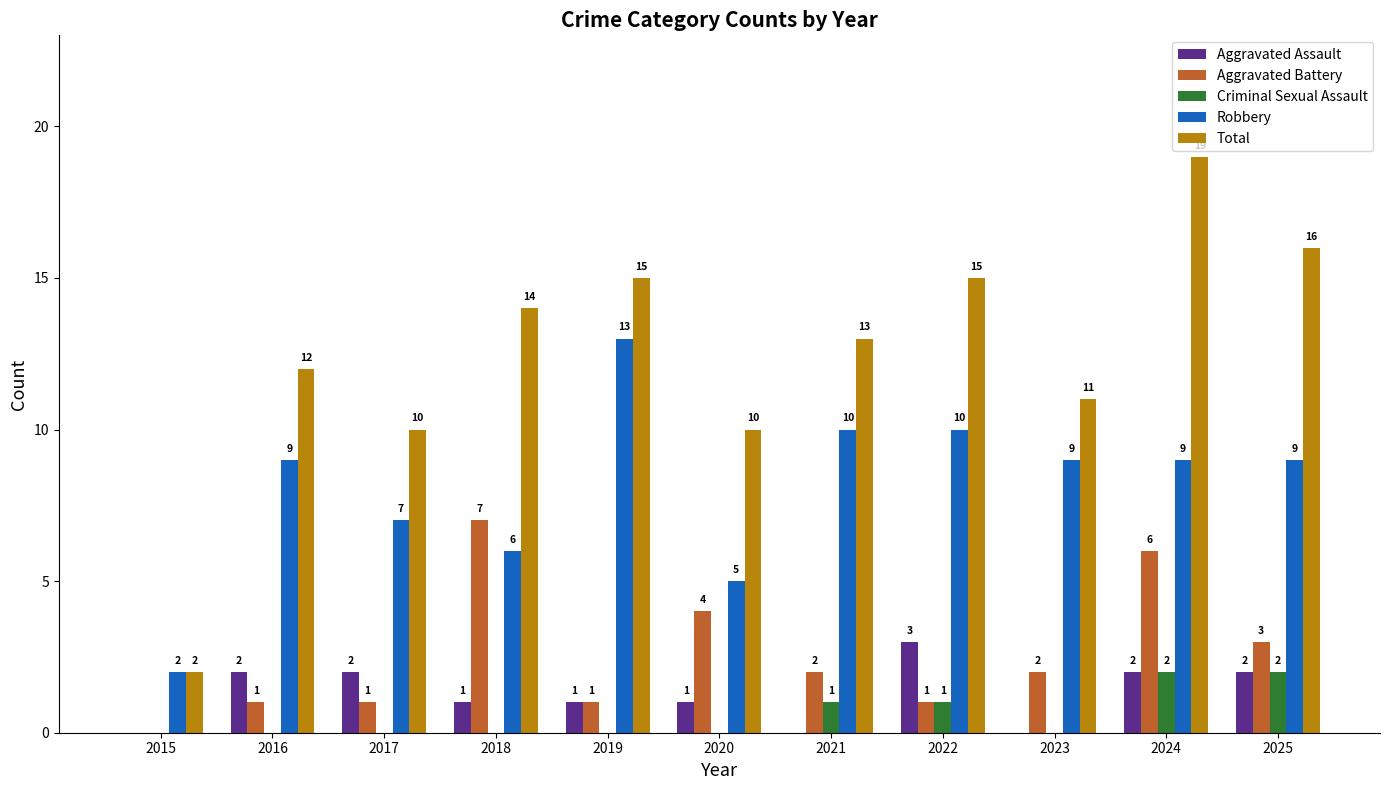

Count the number of categories in the chart.

11